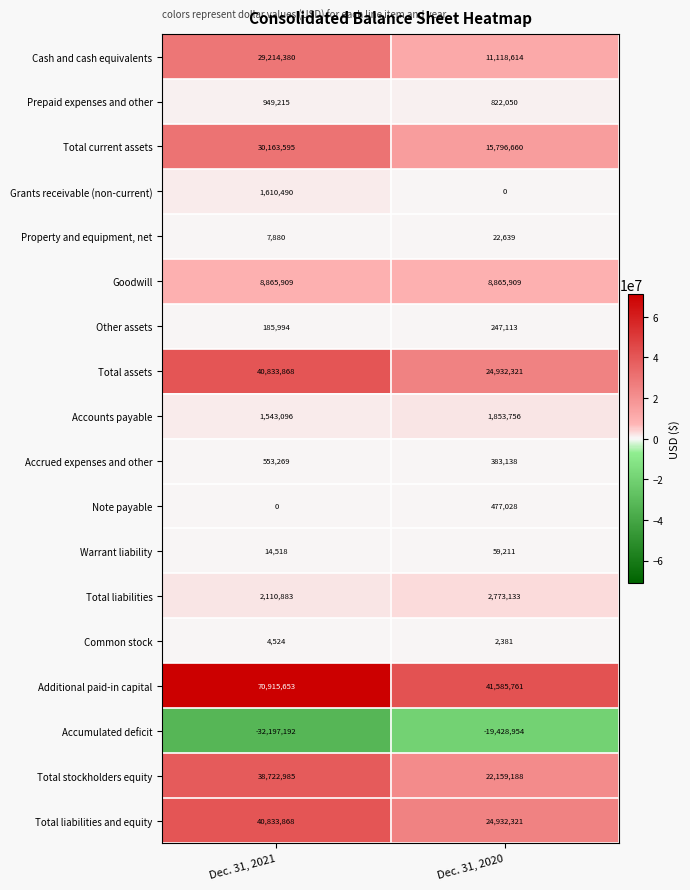

What is the sum of all Property and equipment, net values?

30519